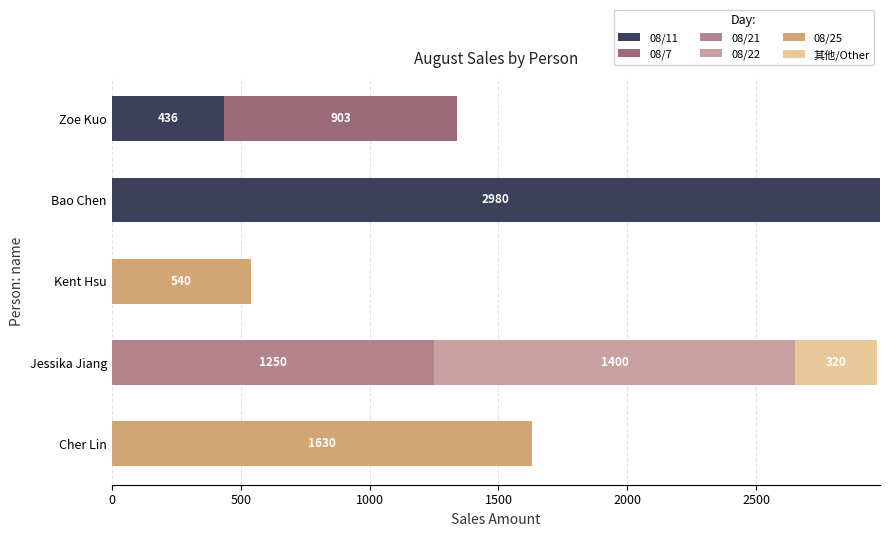

How many series are shown in this chart?

6